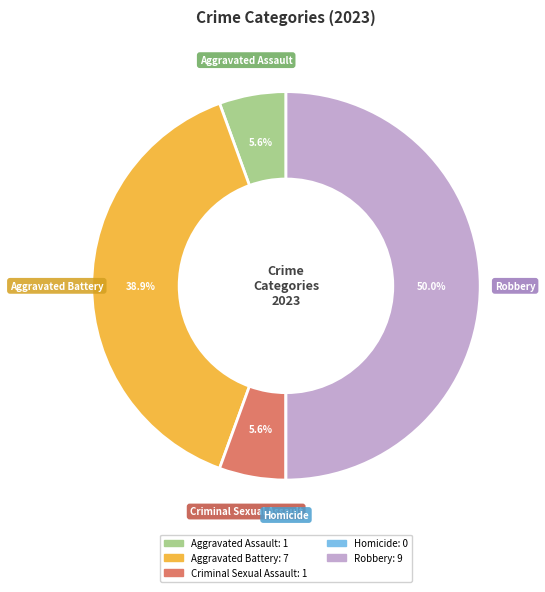

What is the largest slice in the pie chart?

Robbery